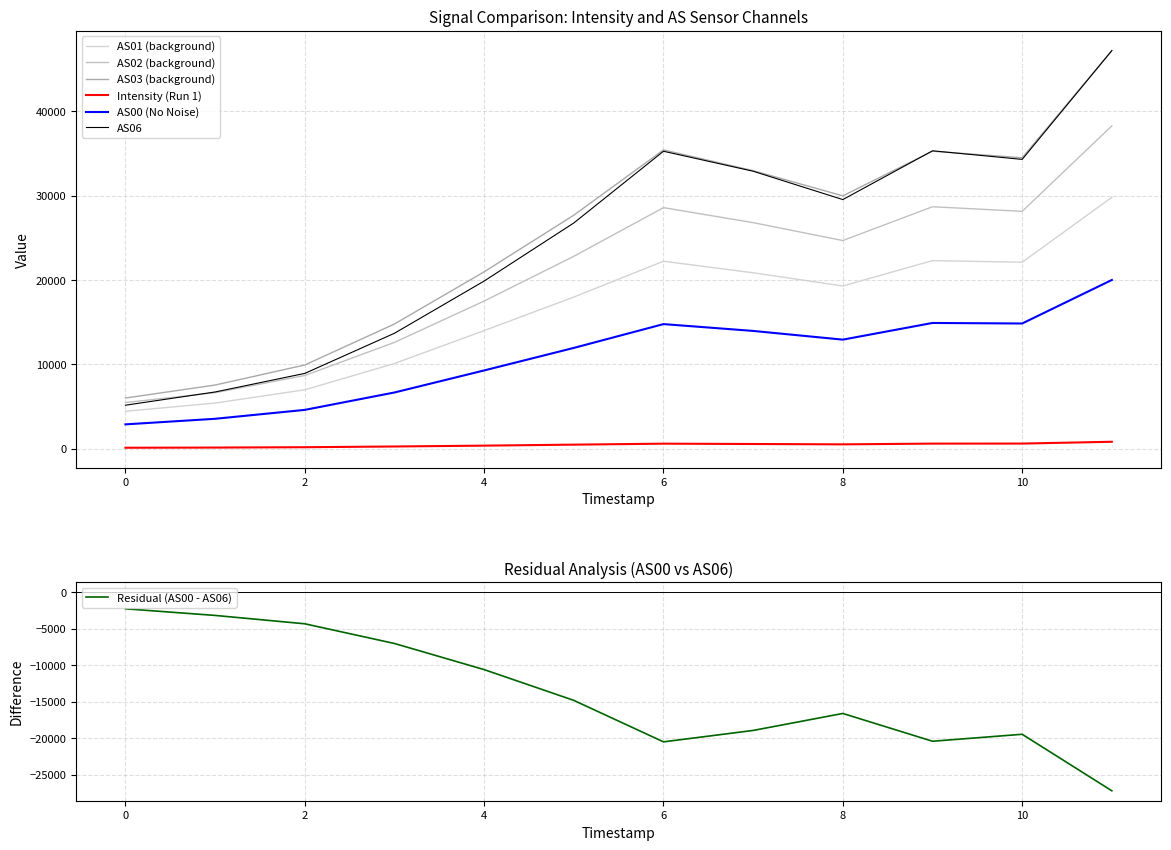

Which series changed the most between 1691501543 and 1691501843?

AS03